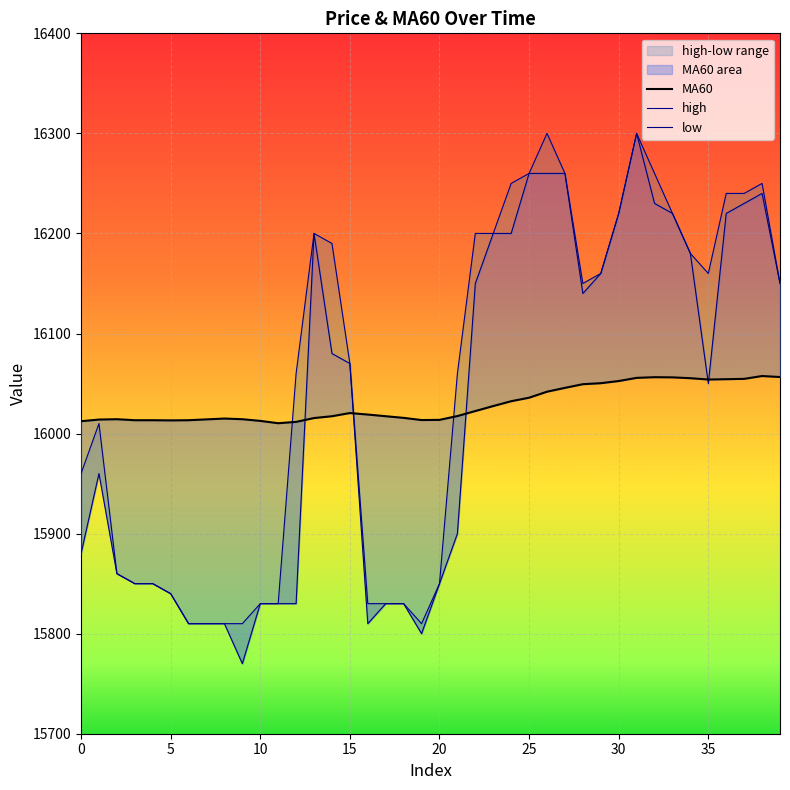

Between which two adjacent categories do MA60 and high first intersect?

11 and 12